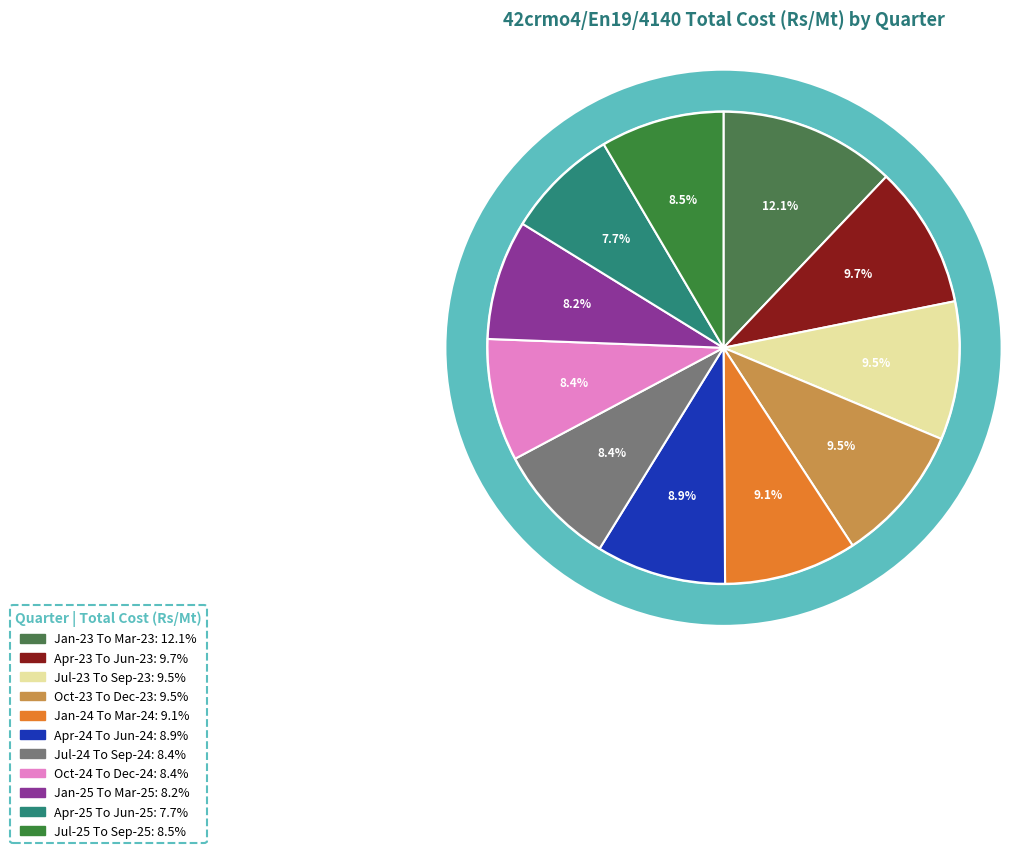

To the nearest percent, what portion does Jan-25 To Mar-25 represent?

8%